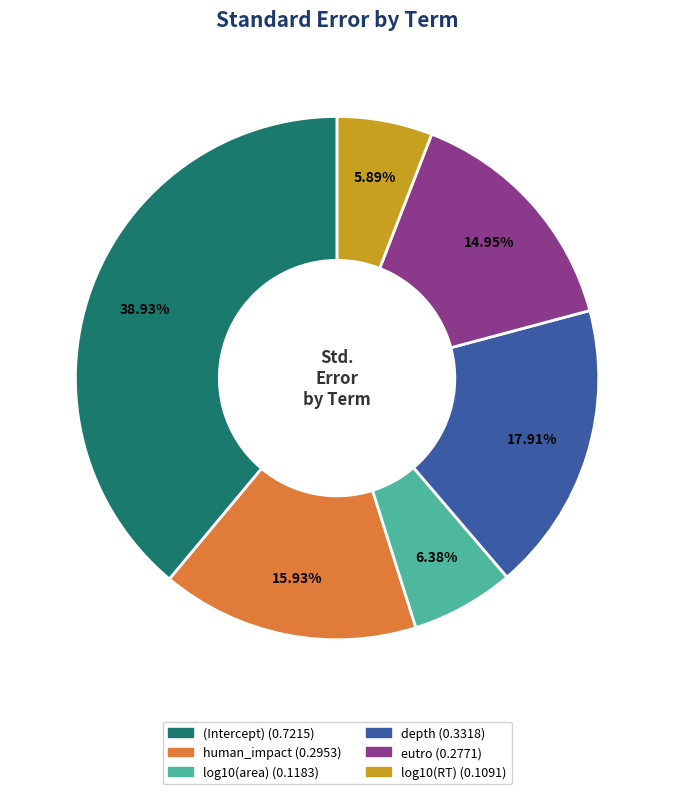

Is it true that eutro is 5% of the pie?

False